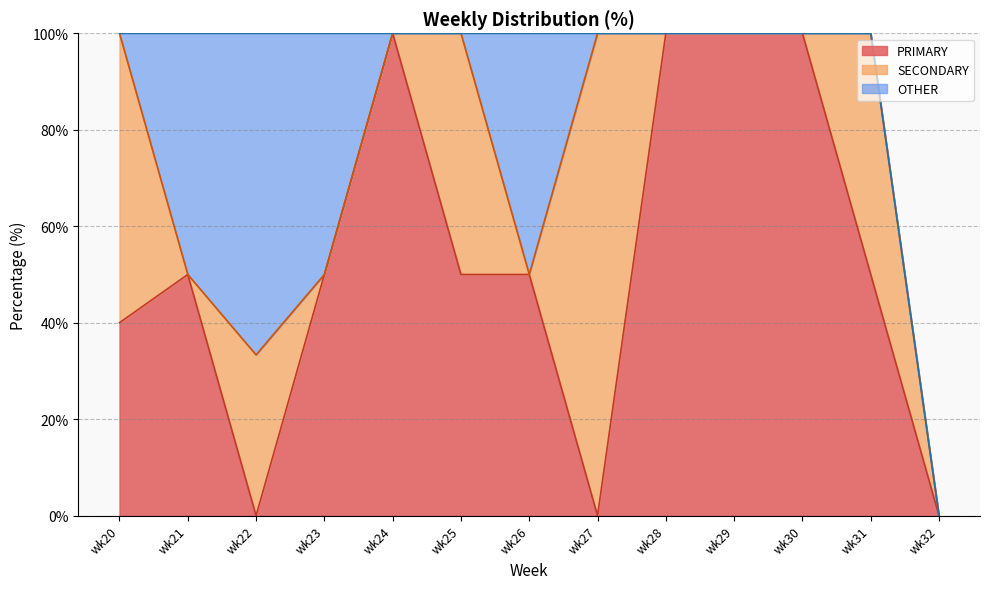

Reading right to left, list all the values displayed in this chart.

PRIMARY: 0.0	50.0	100.0	100.0	100.0	0.0	50.0	50.0	100.0	50.0	0.0	50.0	40.0
SECONDARY: 0.0	50.0	0.0	0.0	0.0	100.0	0.0	50.0	0.0	0.0	33.3	0.0	60.0
OTHER: 0.0	0.0	0.0	0.0	0.0	0.0	50.0	0.0	0.0	50.0	66.7	50.0	0.0